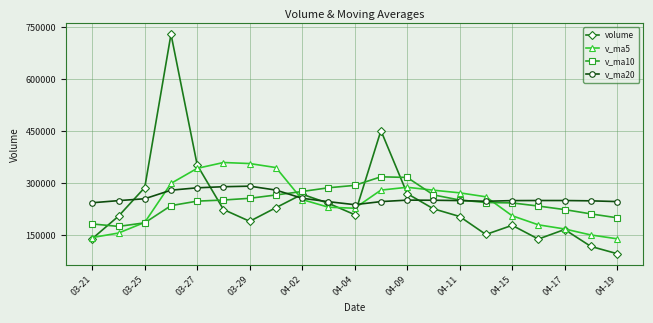

At how many categories does at least one series exceed 102703?

21